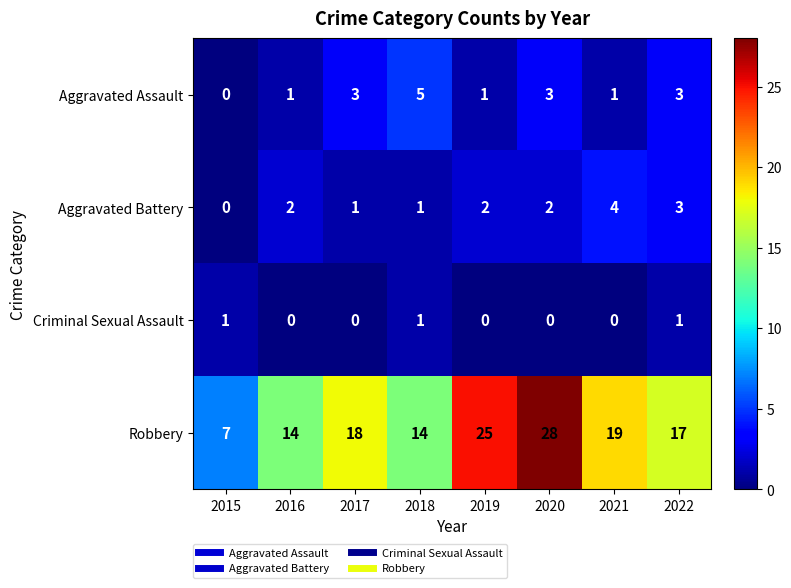

What is the difference between the Robbery values at 2015 and 2018?

7